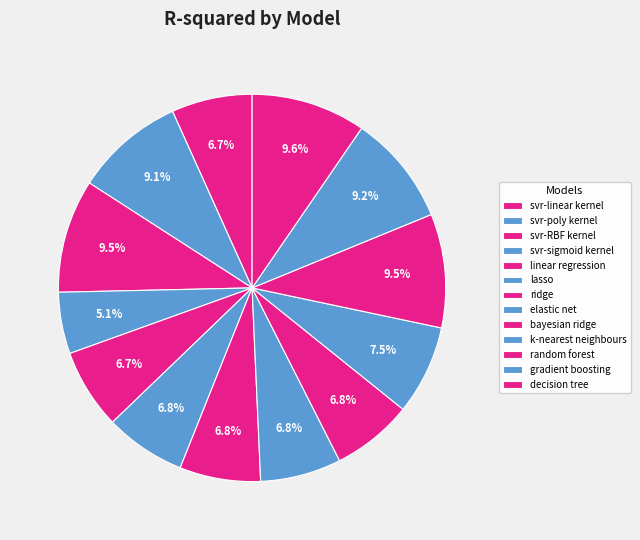

How many segments does this pie chart have?

13